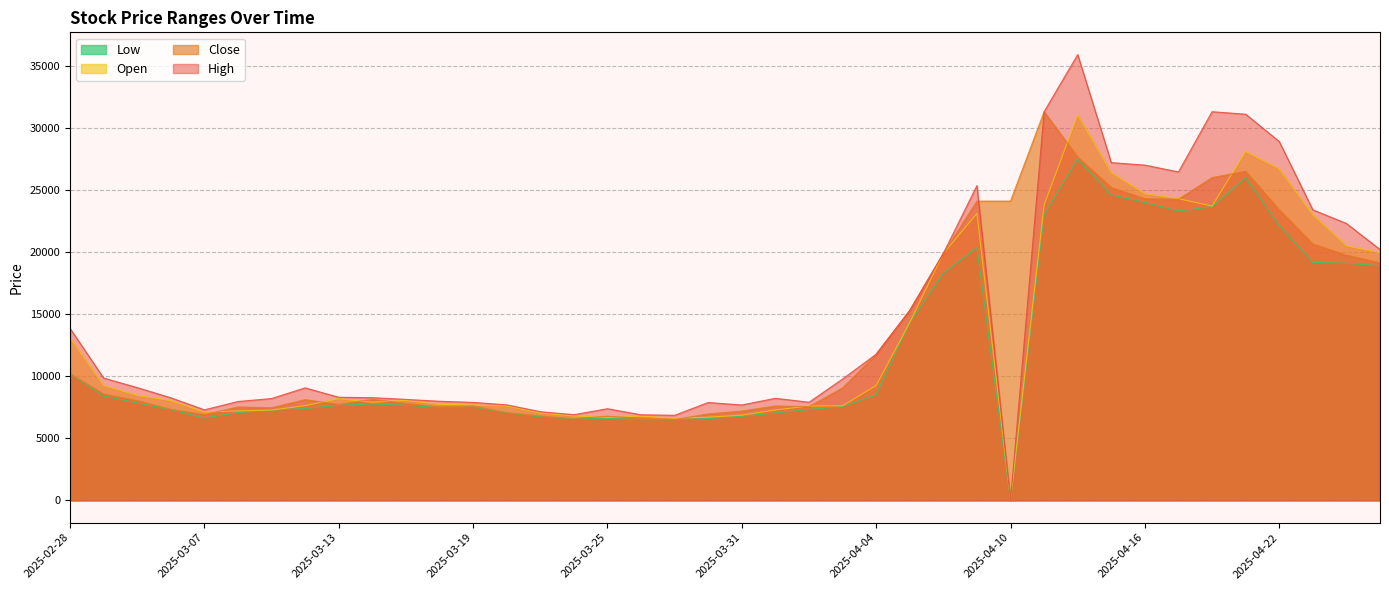

What is the sum of all Open values?

523930